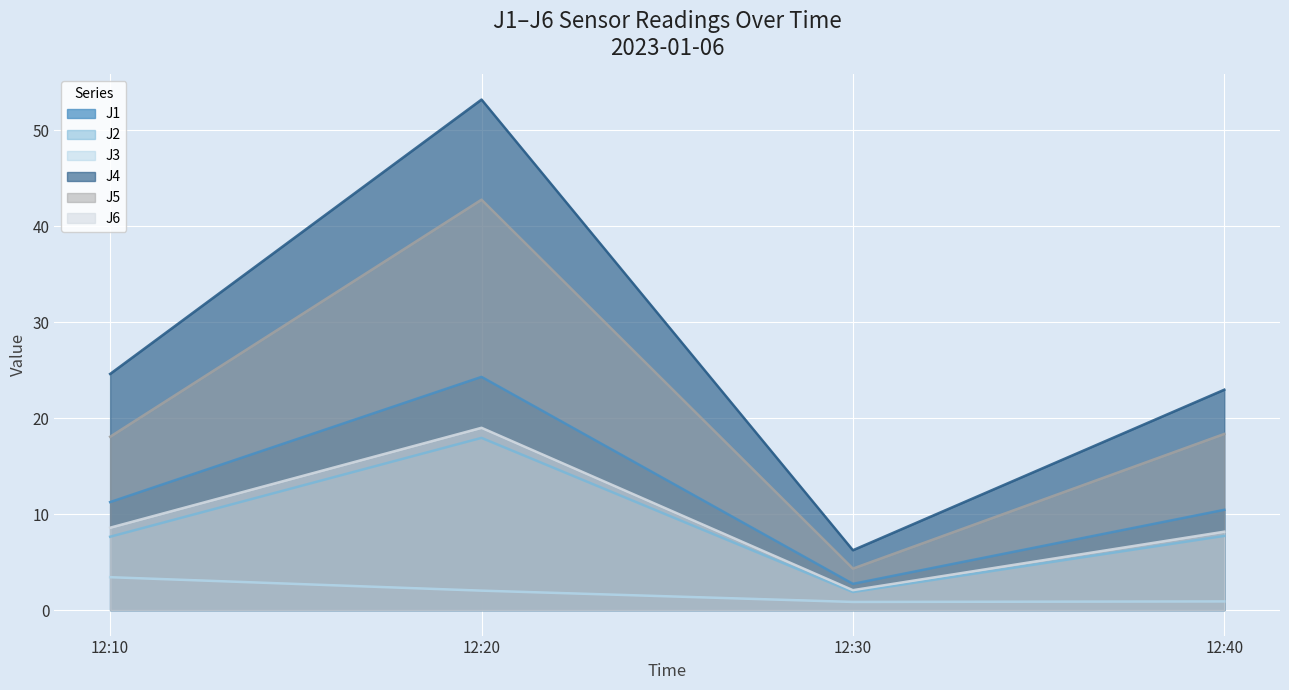

True or false: J5 and J1 intersect in this chart.

False